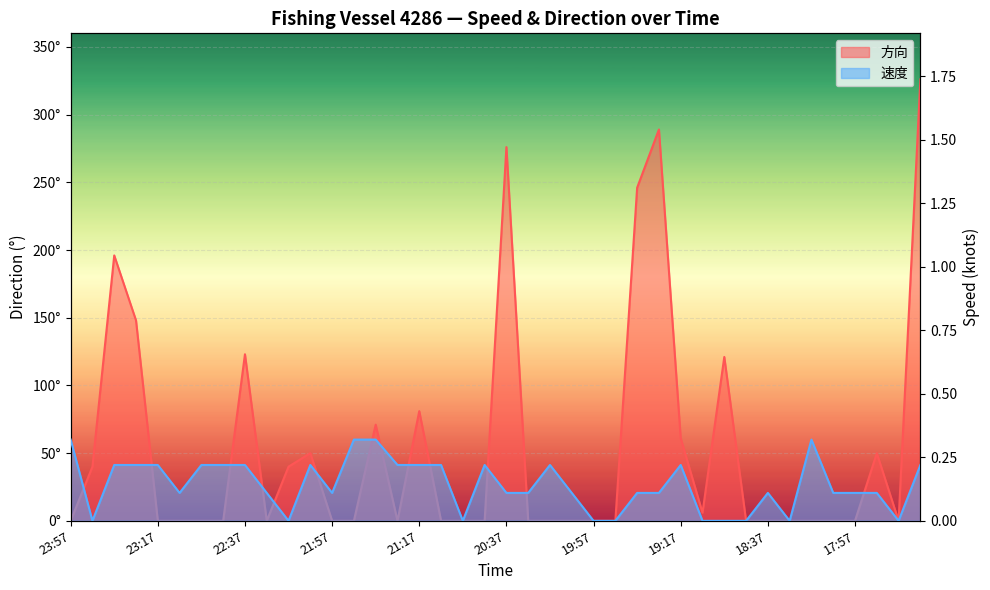

The 方向 series shows 126.5 at 21:37. True or false?

False